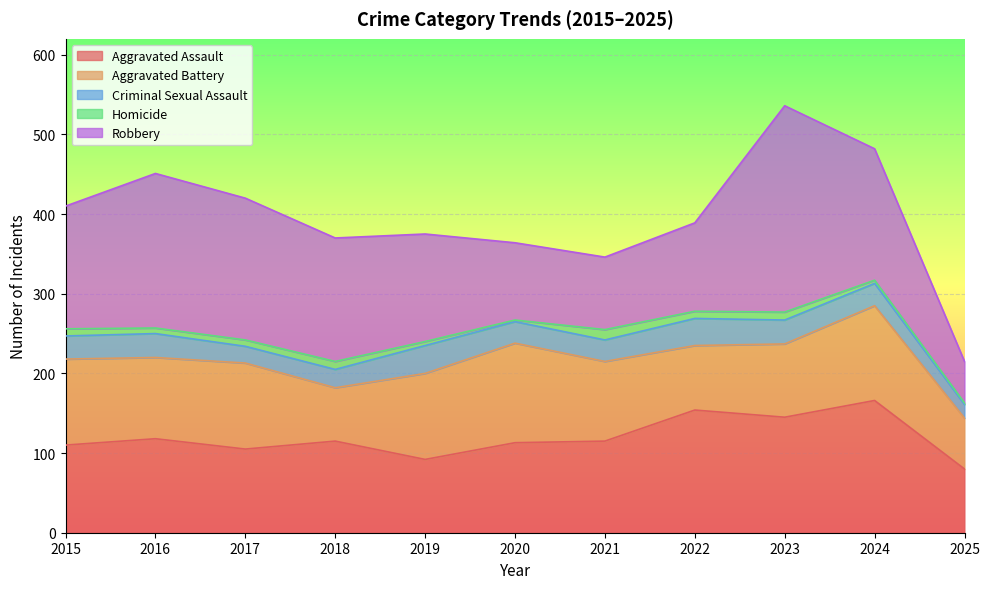

At 2018, list the series in order from largest to smallest.

Robbery, Aggravated Assault, Aggravated Battery, Criminal Sexual Assault, Homicide